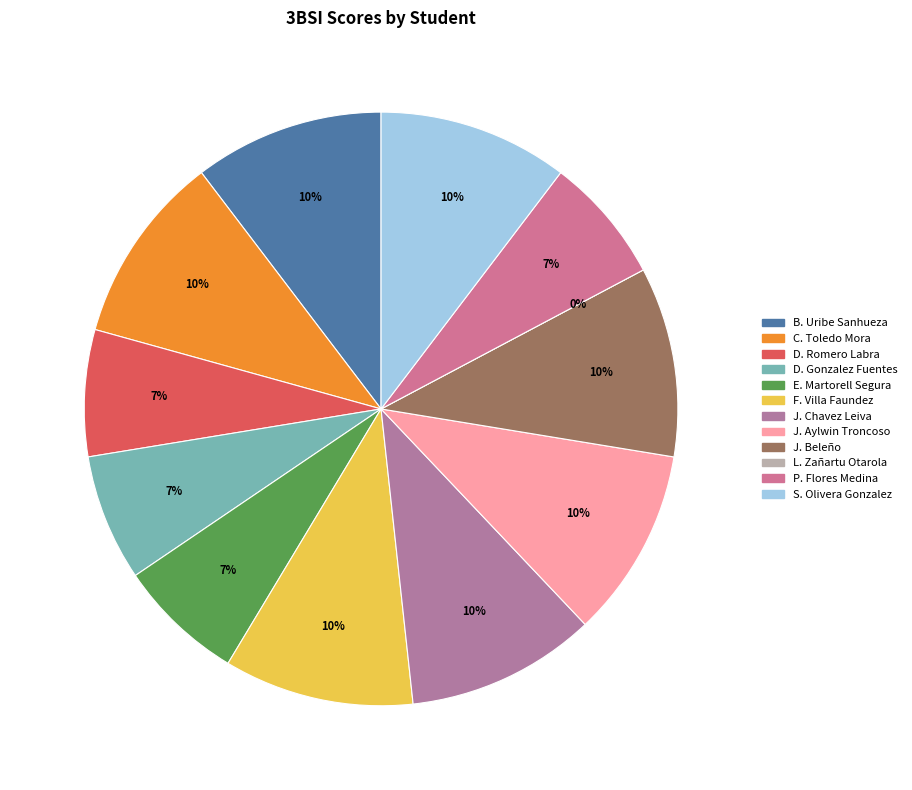

Is Juan Alirio Beleño the majority of the pie?

No